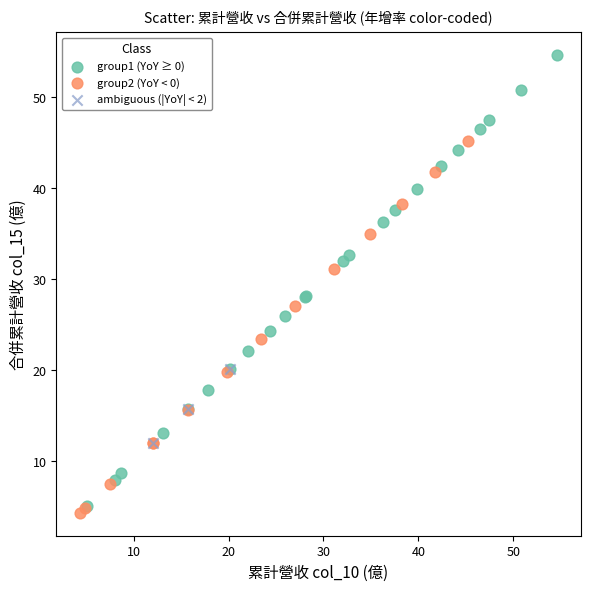

Which series reaches the maximum Y coordinate?

group1 (YoY ≥ 0)